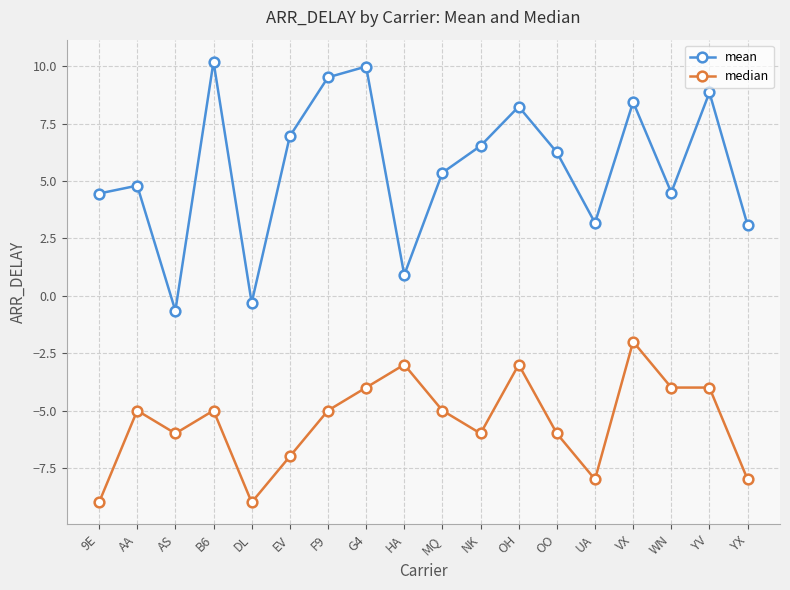

What is the label of the 12th point from the right?

F9